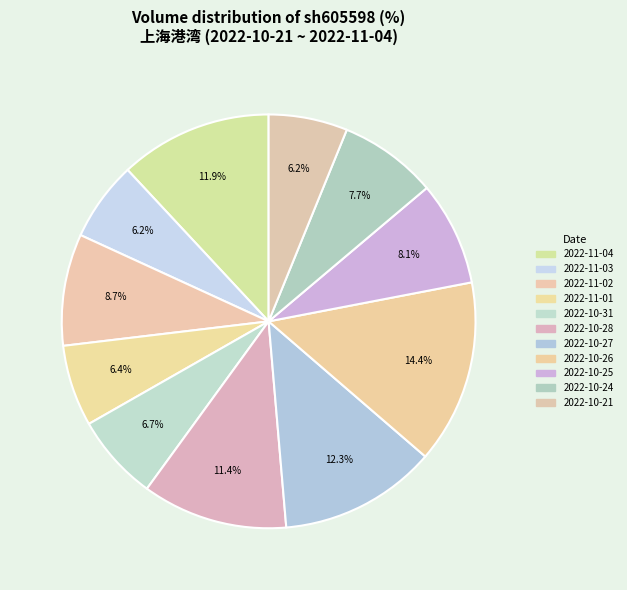

How many segments does this pie chart have?

11